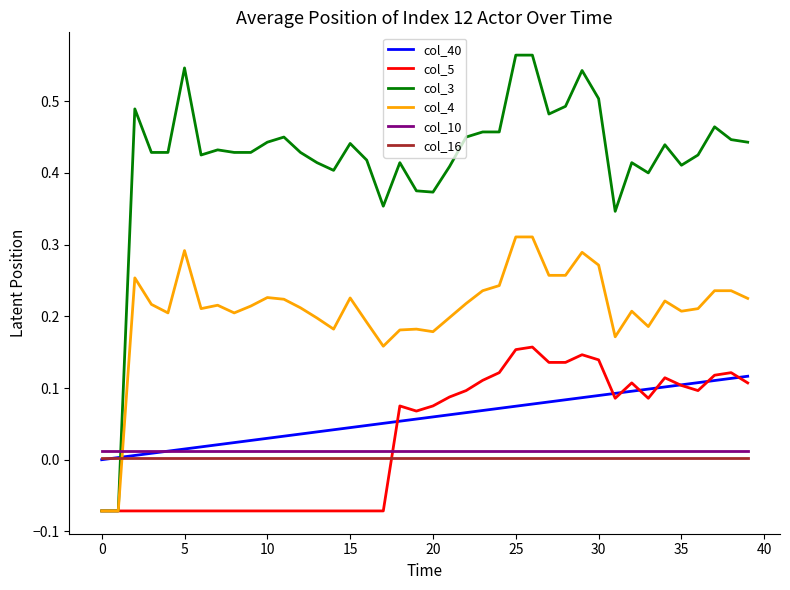

After their last crossing, which series has the higher values: col_4 or col_16?

col_4